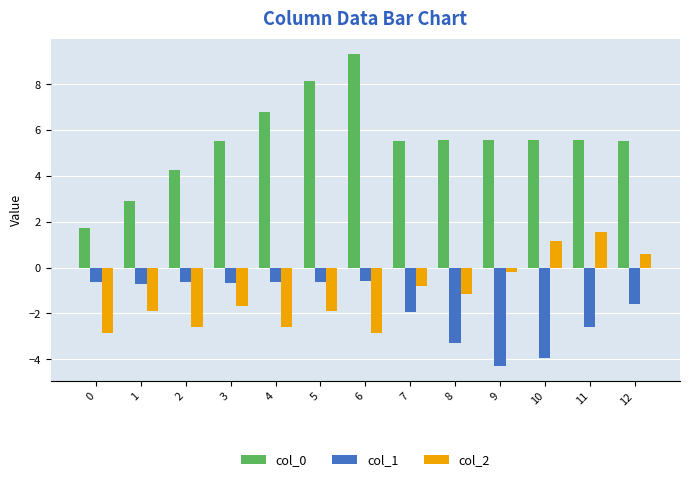

What is the value of the col_0 bar at the 9th from the left?

5.5